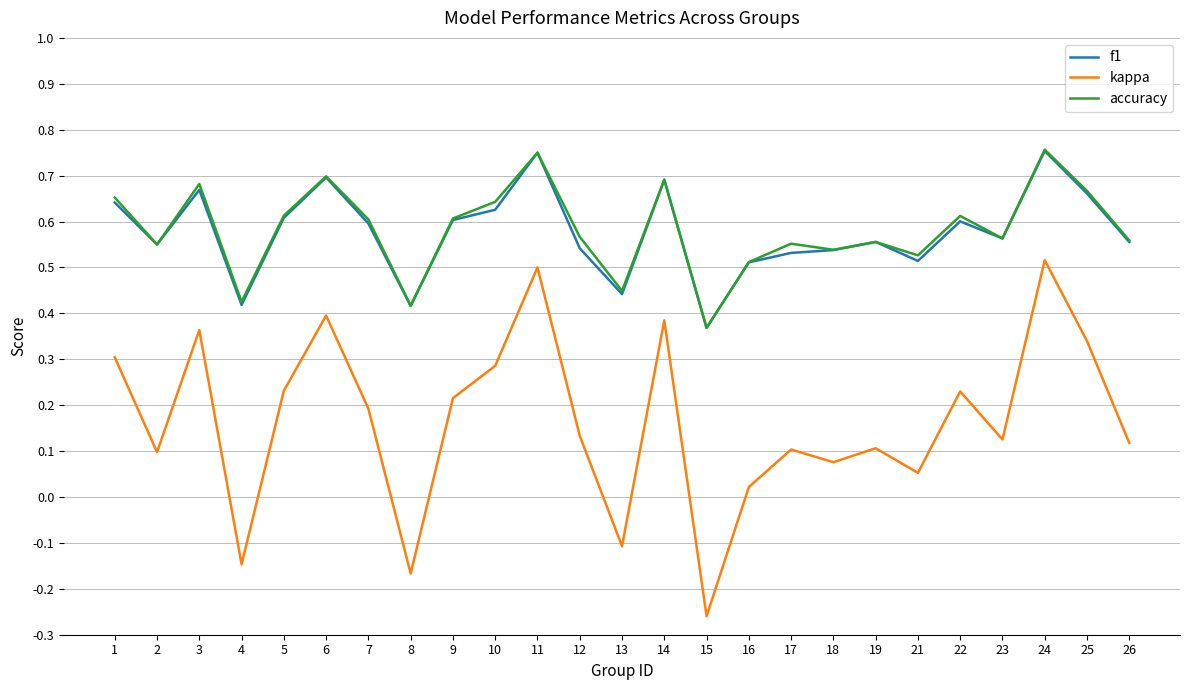

Which series has the largest range (max minus min)?

kappa